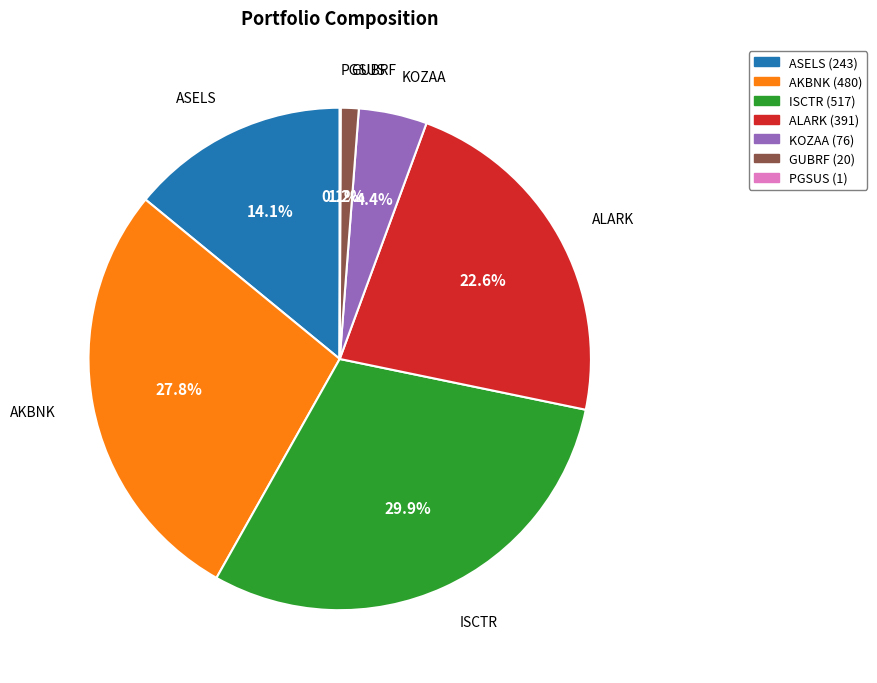

What is the ratio of the value at AKBNK to the value at KOZAA?

6.3